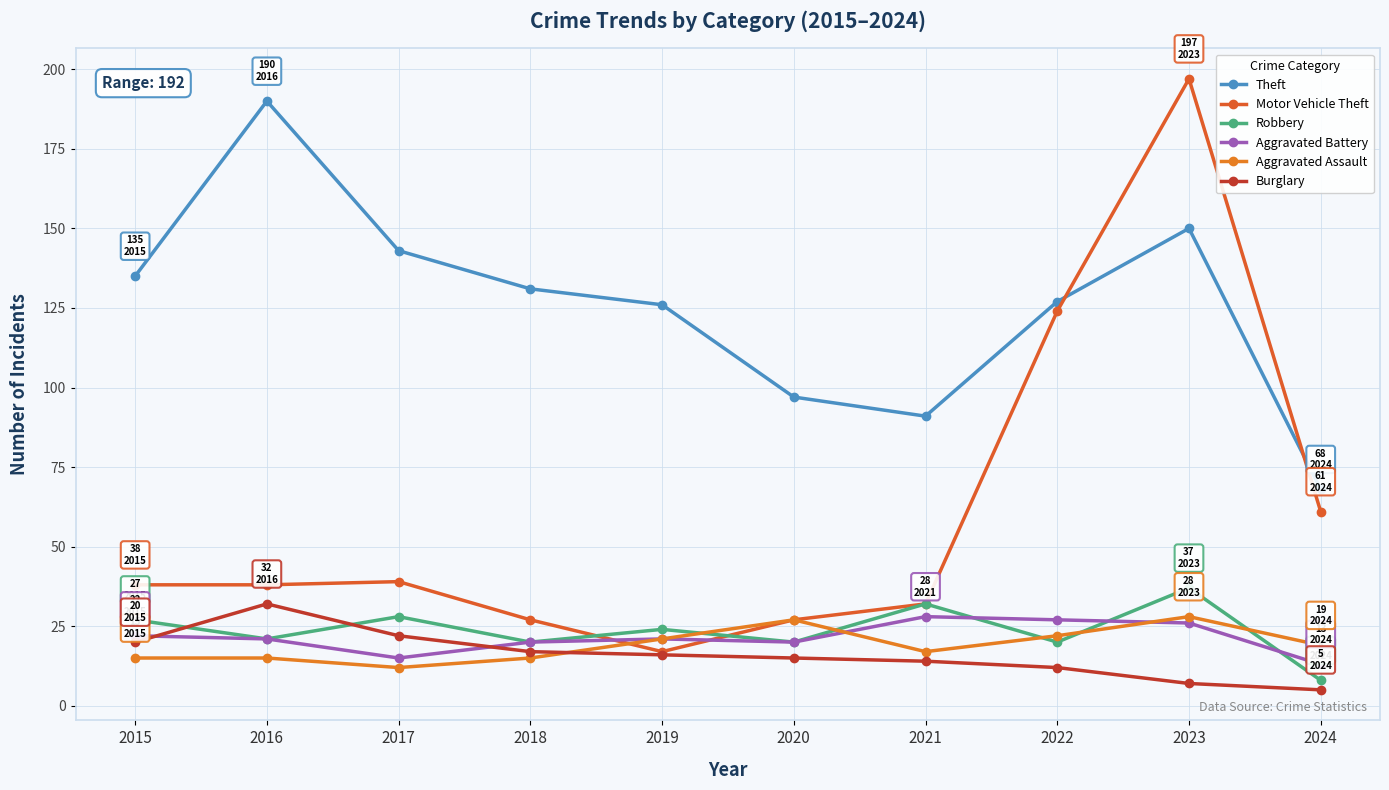

How many categories are shown in the chart?

10